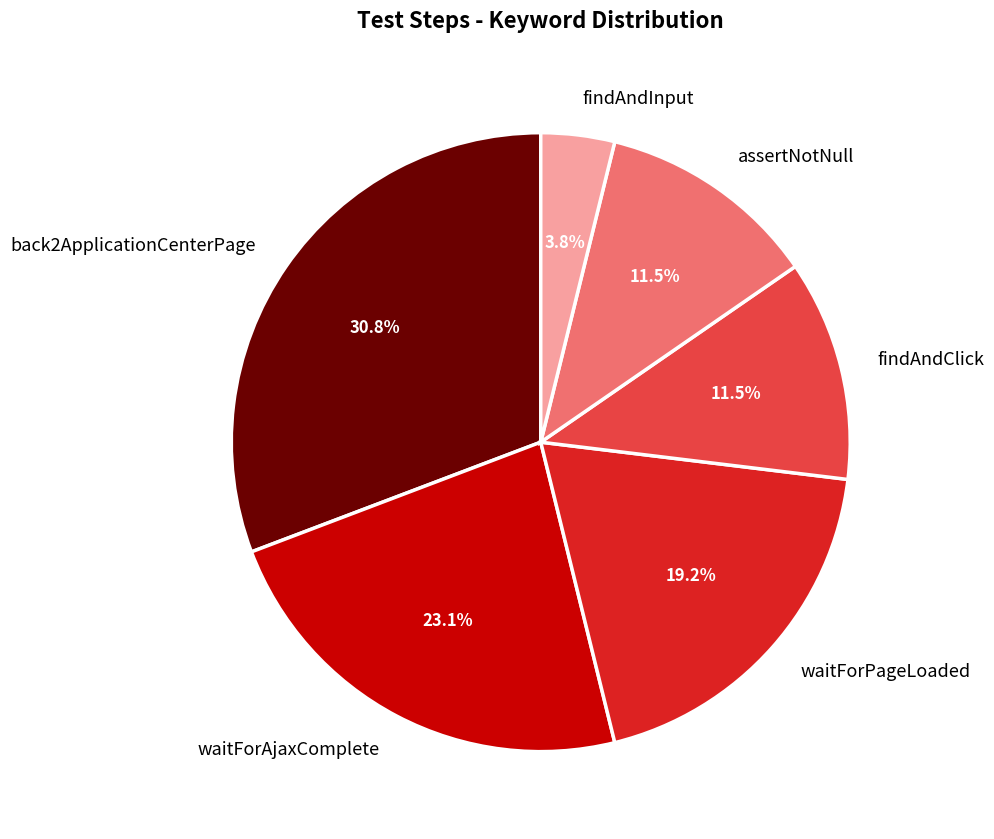

To the nearest percent, what portion does waitForPageLoaded represent?

19%